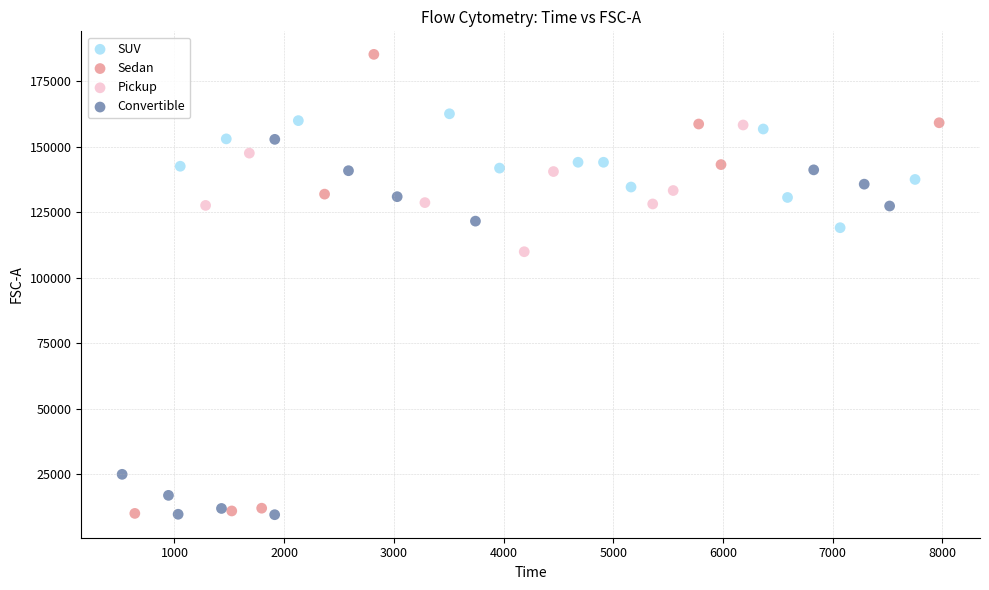

Which series contains the highest Y value?

Sedan